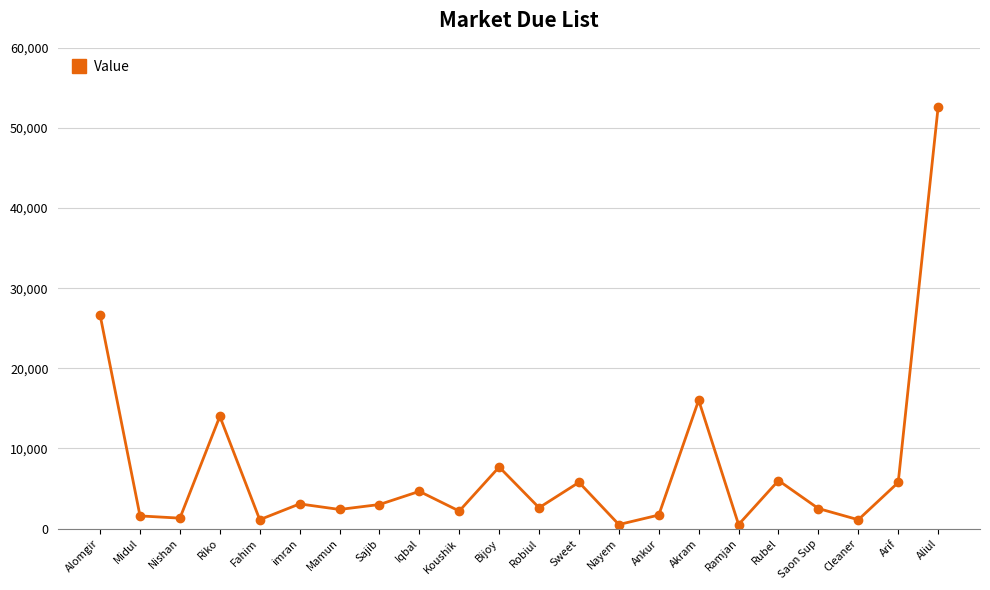

What position from the right is Sajib?

15